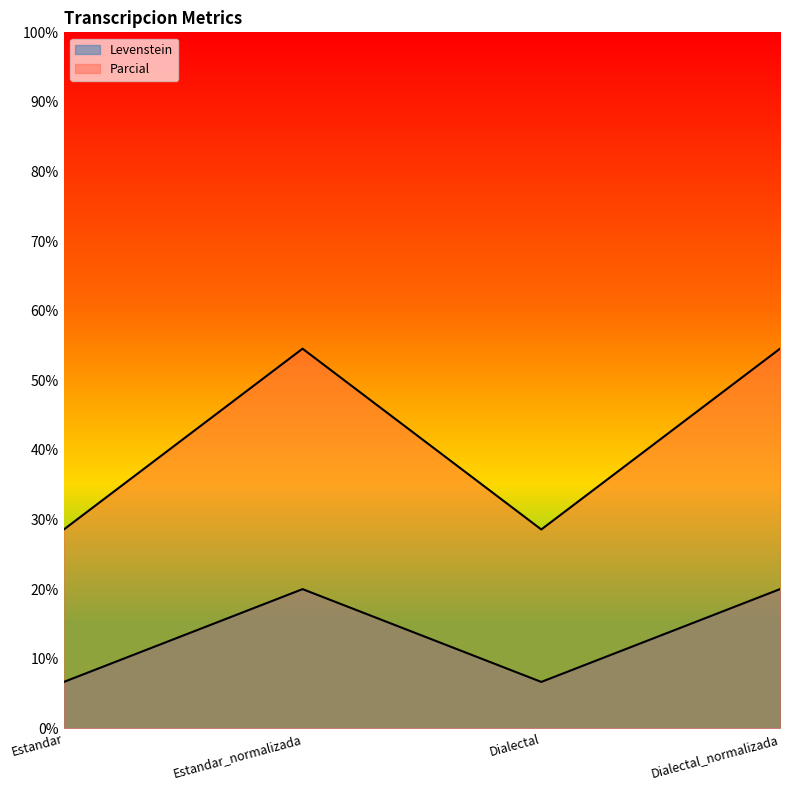

True or false: Levenstein and Parcial cross at least once.

False